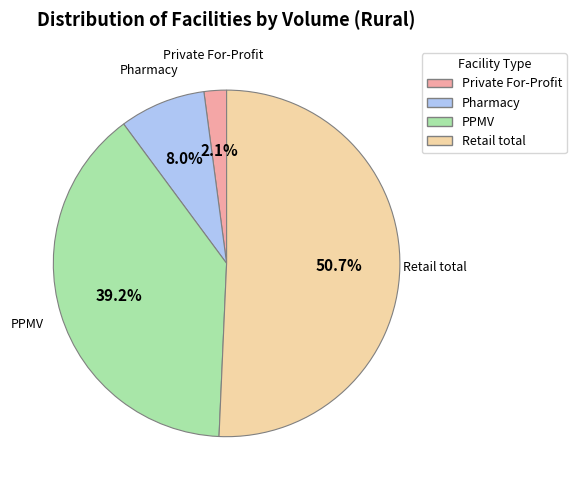

Is there any slice that represents more than half of the pie?

Yes